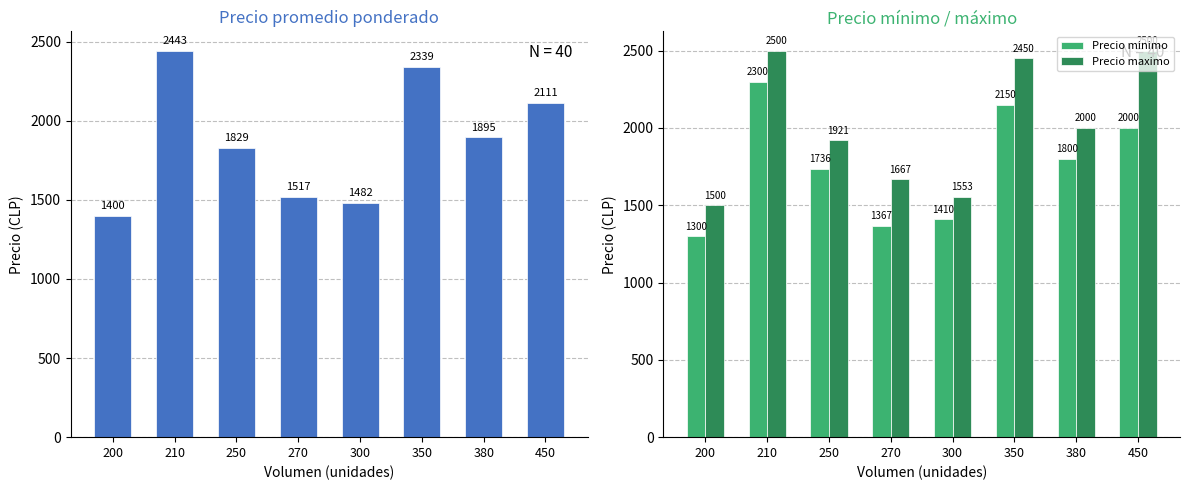

List the series in order of their overall mean, lowest first.

Precio minimo, Precio promedio ponderado, Precio maximo